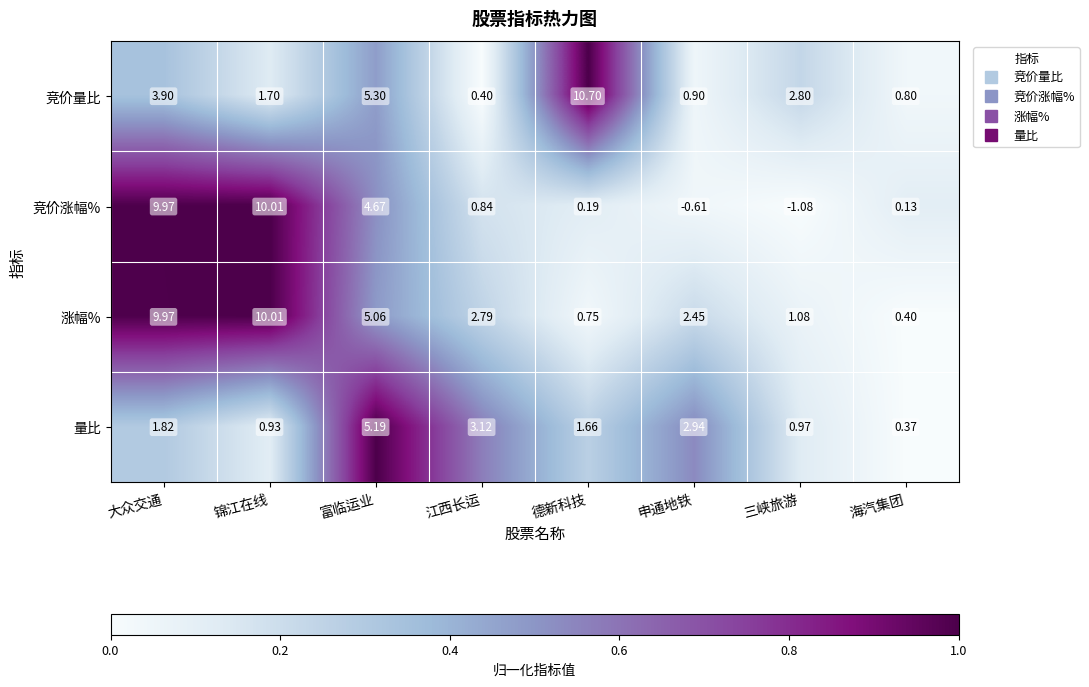

Between 大众交通 and 锦江在线, which series saw the biggest shift?

竞价量比